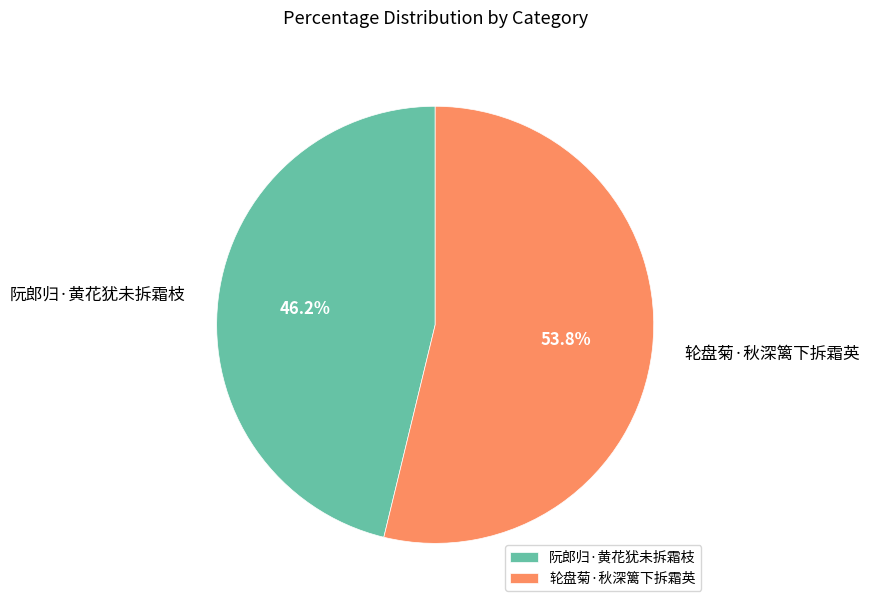

Does 阮郎归·黄花犹未拆霜枝 represent more than half of the total?

No